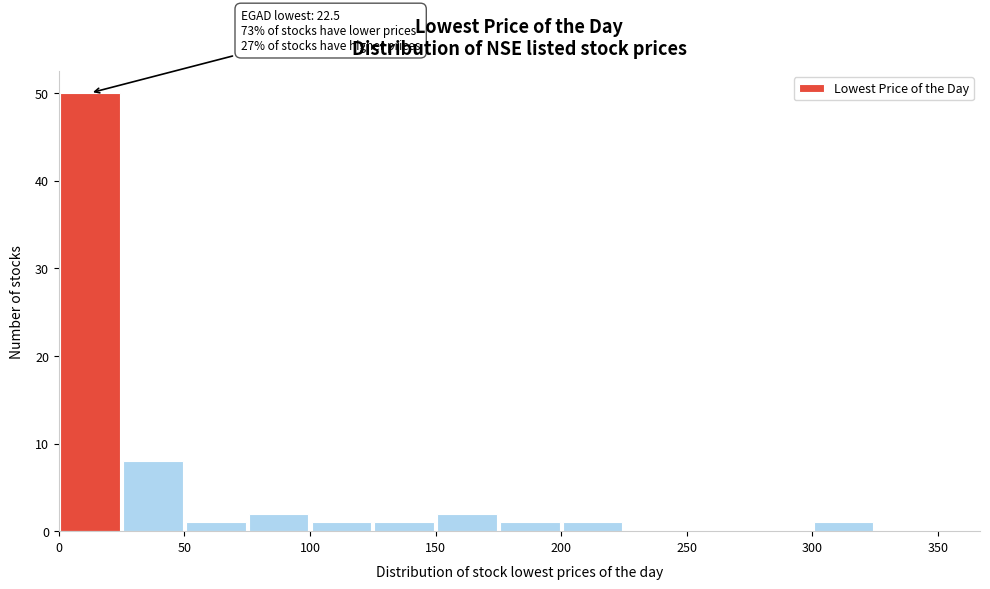

Over which range of the x-axis is the bar tallest?

0 to 25